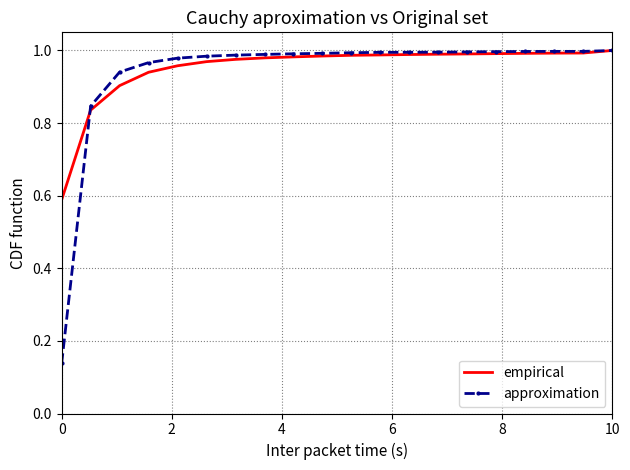

Which series has the largest total across all categories?

empirical